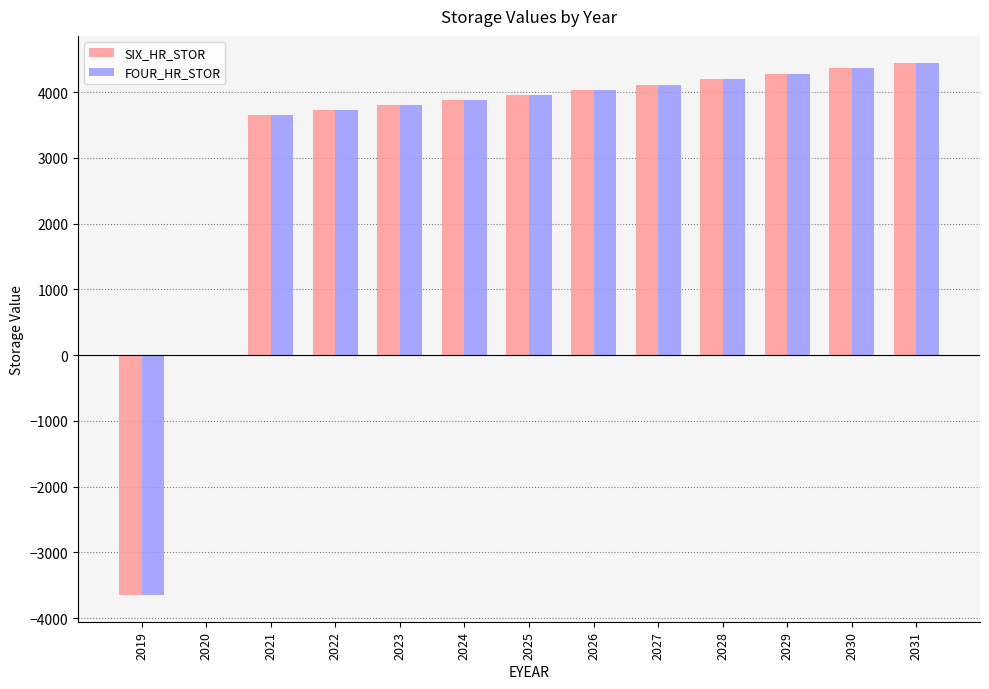

How many groups of bars are there?

13